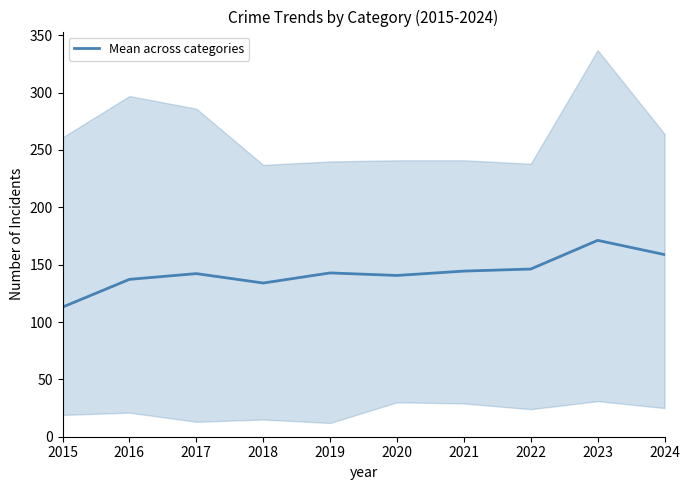

At which category does the data reach its first local peak?

2017